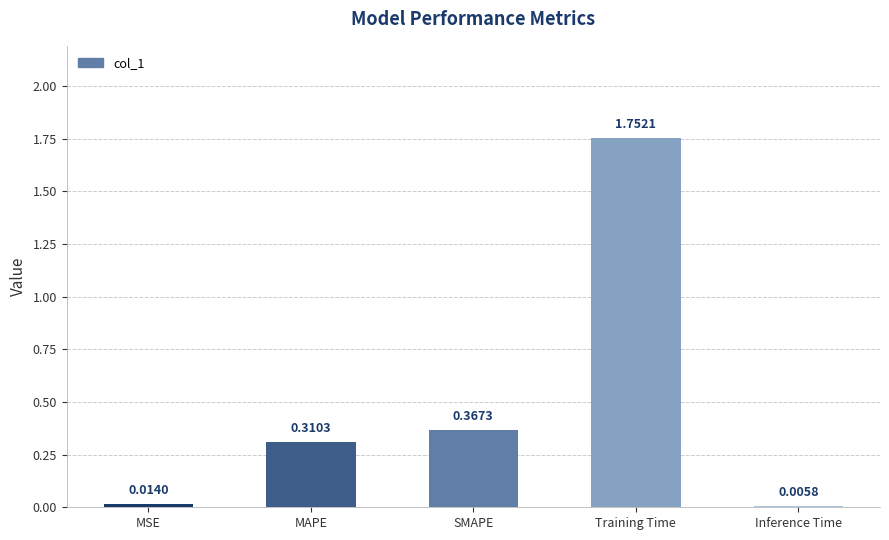

At which label is the value closest to 0?

Inference Time